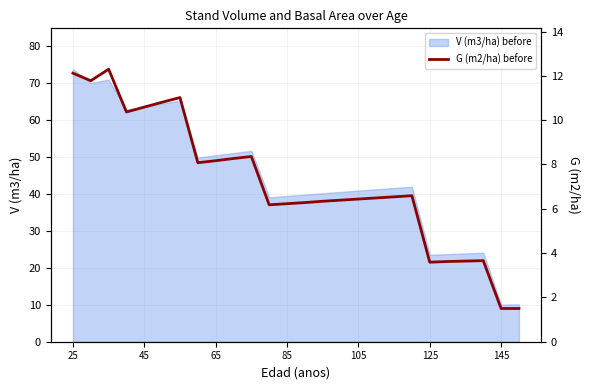

How many points are lower than both their immediate neighbors (excluding endpoints)?

5